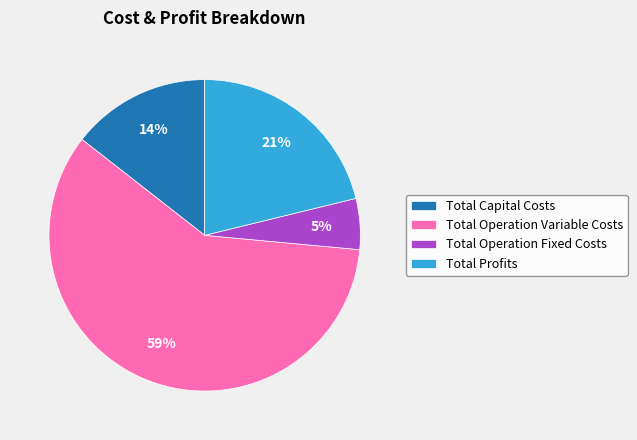

Between Total Operation Variable Costs and Total Capital Costs, which is larger?

Total Operation Variable Costs